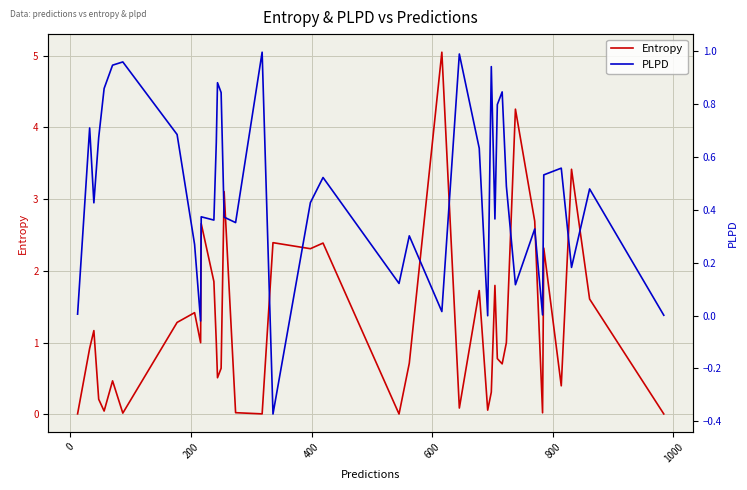

True or false: PLPD has more than 2 interior local peaks.

True